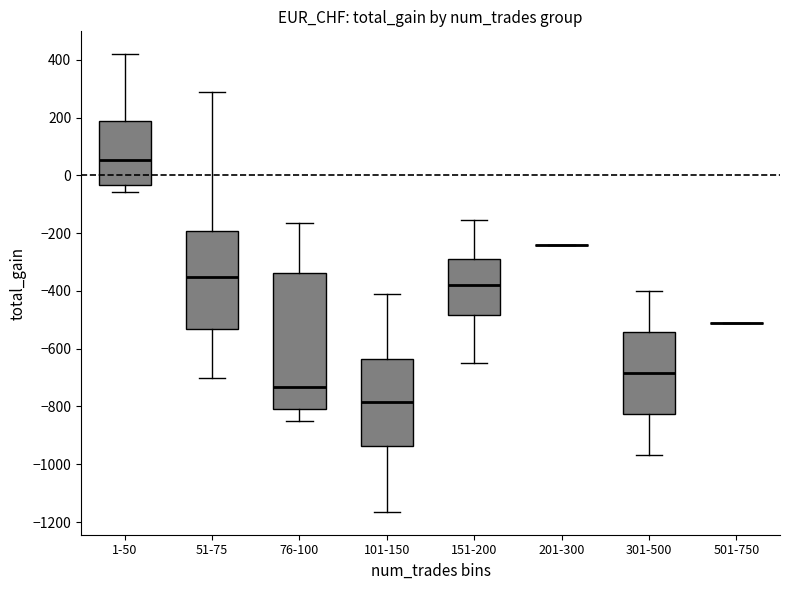

Reading left to right, read every box against the y-axis: the position of its median line, the range the box covers, and the ends of its whiskers. The values are not printed on the chart, so give them approximately, as read against the axis.

1-50: median 60, box -40 to 180, whiskers -60 to 420
51-75: median -360, box -540 to -200, whiskers -700 to 280
76-100: median -740, box -800 to -340, whiskers -840 to -160
101-150: median -780, box -940 to -640, whiskers -1160 to -420
151-200: median -380, box -480 to -280, whiskers -640 to -160
201-300: box collapsed to a line at -240, whiskers -240 to -240
301-500: median -680, box -820 to -540, whiskers -960 to -400
501-750: box collapsed to a line at -520, whiskers -520 to -520